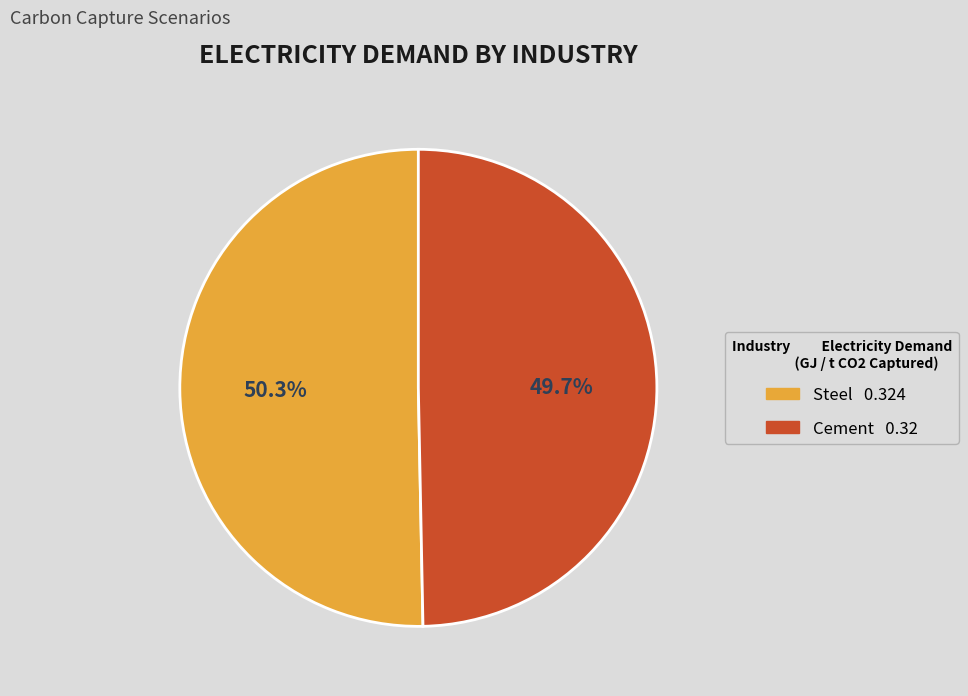

How many slices are in this pie chart?

2